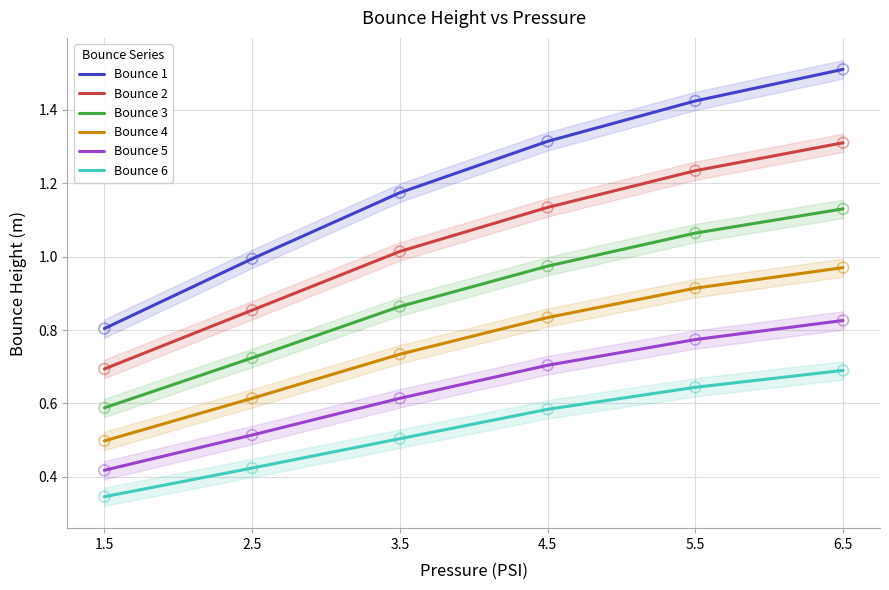

What are all the series names shown in the legend?

Bounce 1, Bounce 2, Bounce 3, Bounce 4, Bounce 5, Bounce 6